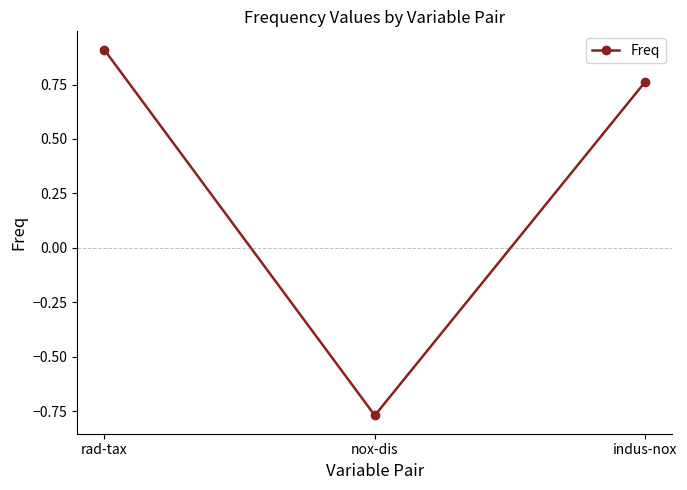

How many values are above zero?

2